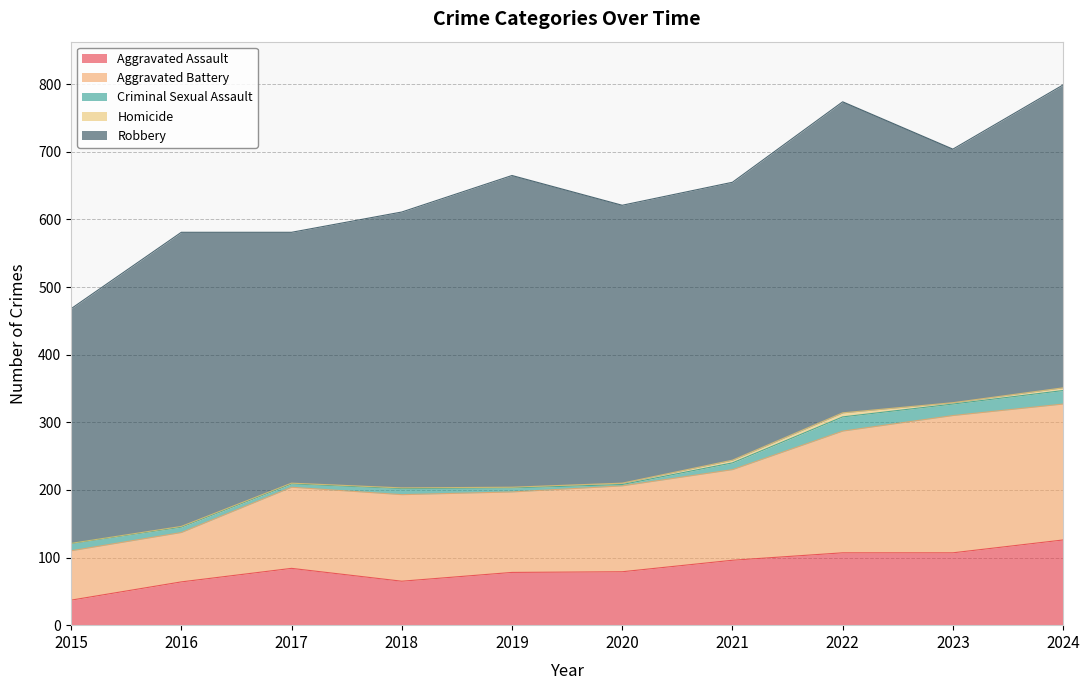

Where does the Homicide series first go above 2?

2021